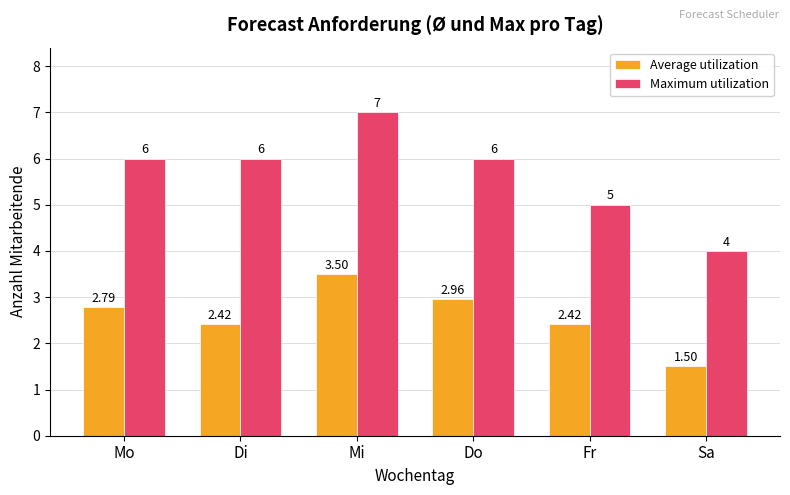

At which label does Average utilization first exceed 2?

Mo